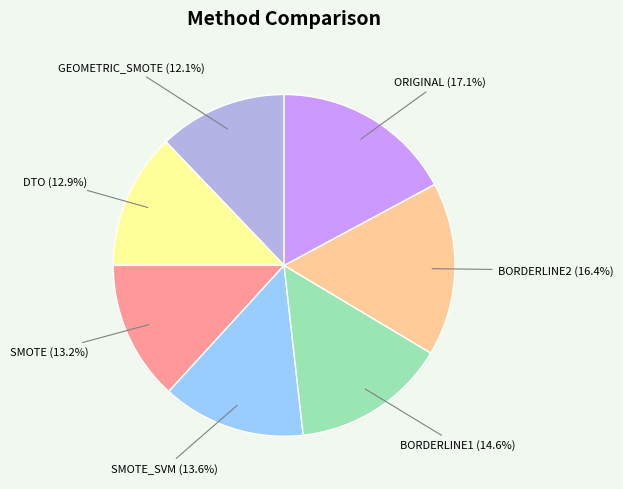

Does any single category account for the majority?

No